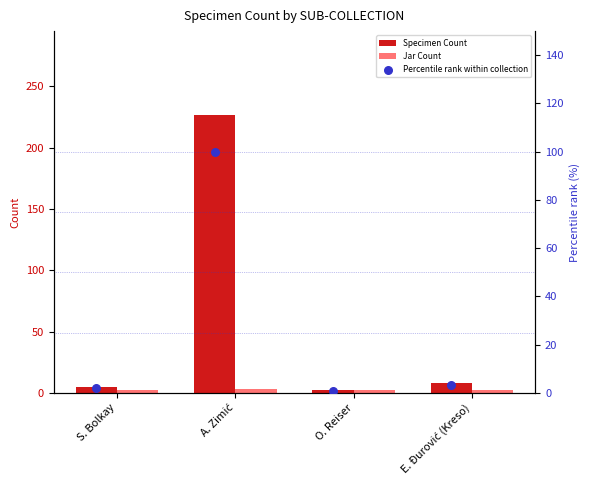

Which series has the largest total across all categories?

Specimen Count